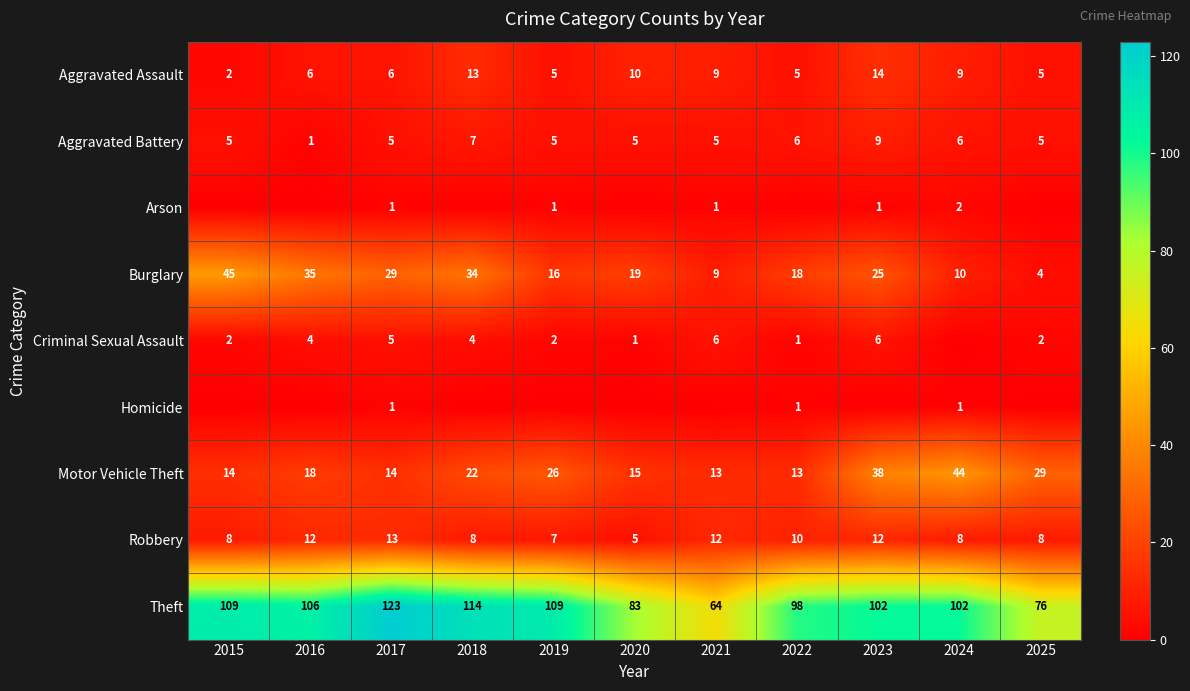

The value of Robbery at 2017 is 13. True or false?

True